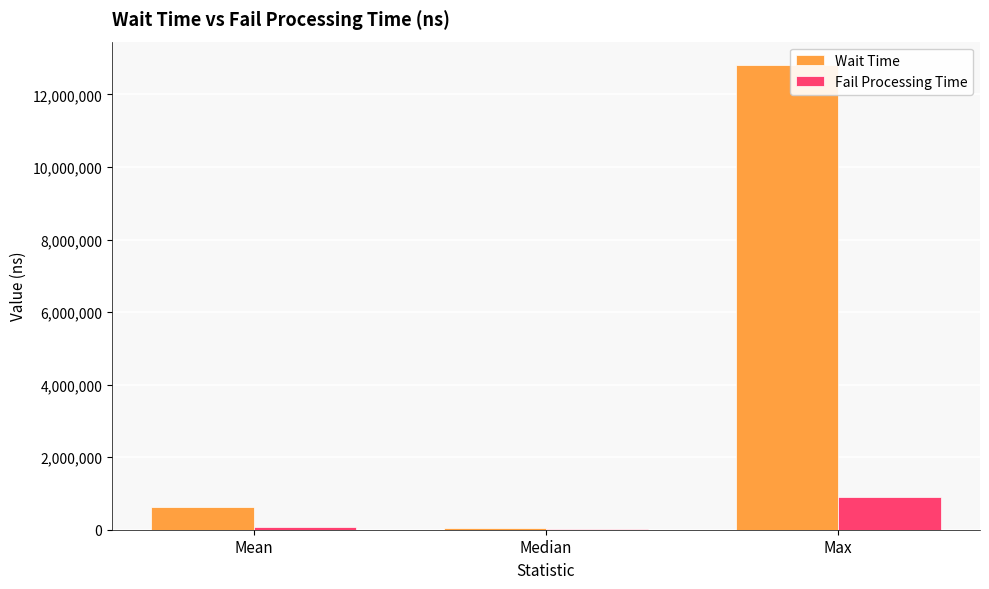

True or false: Fail Processing Time has a value of 896600.0 at Max.

True